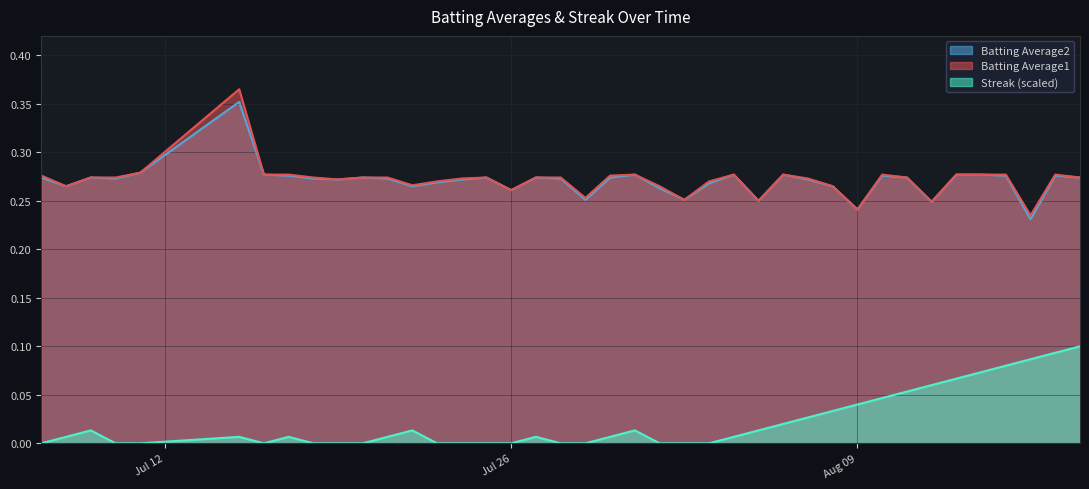

How many values in the Streak series exceed 0?

24